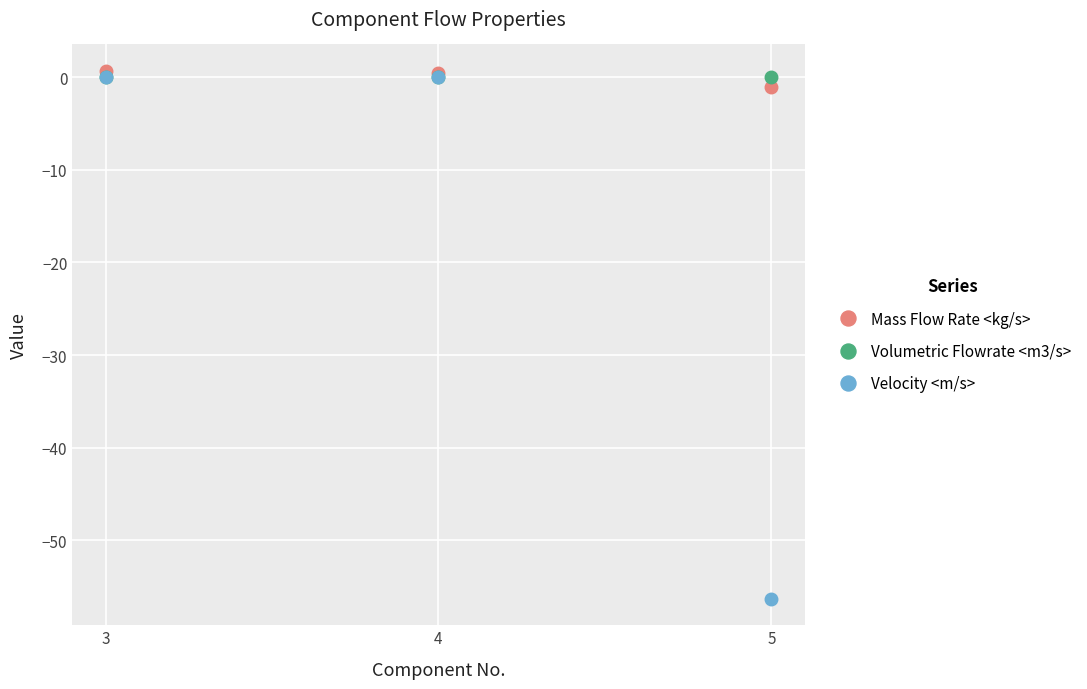

What is the smallest value displayed?

-56.3